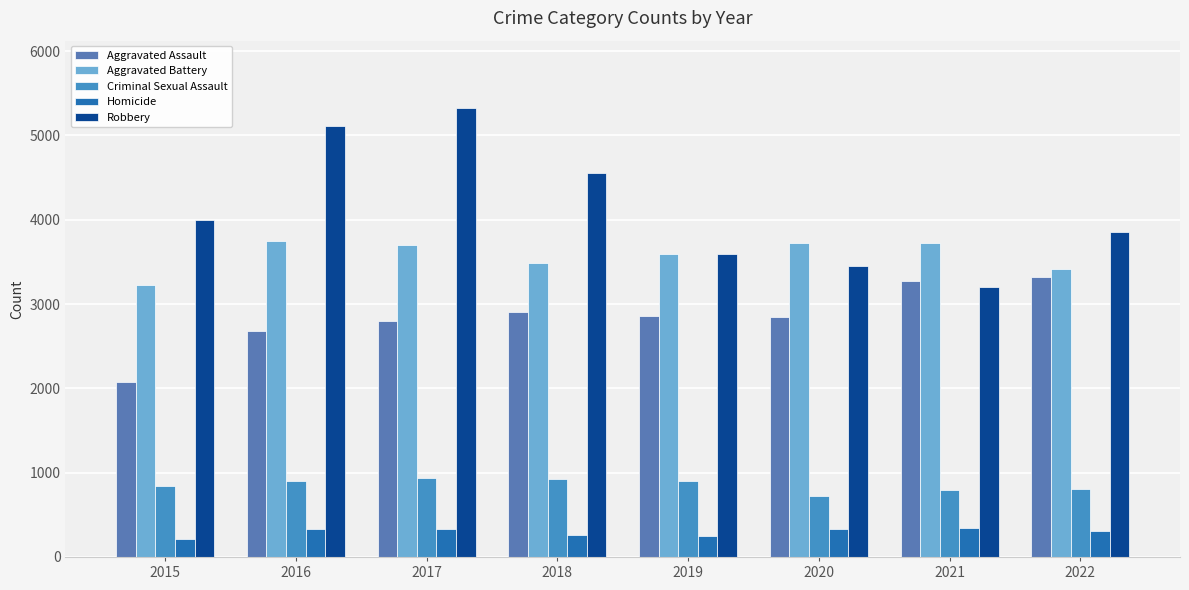

Which series changed the most between 2015 and 2018?

Aggravated Assault